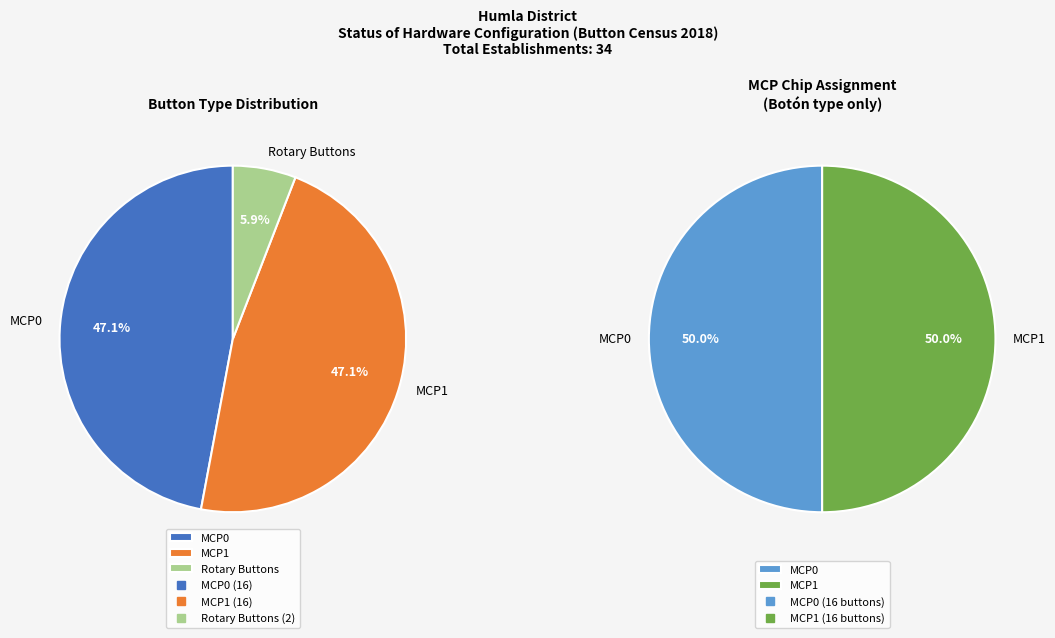

Is there a majority slice in this chart?

No